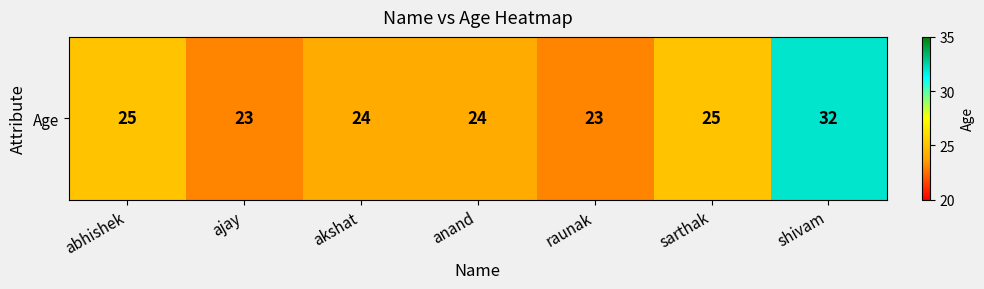

What is the difference between the values at abhishek and shivam?

7